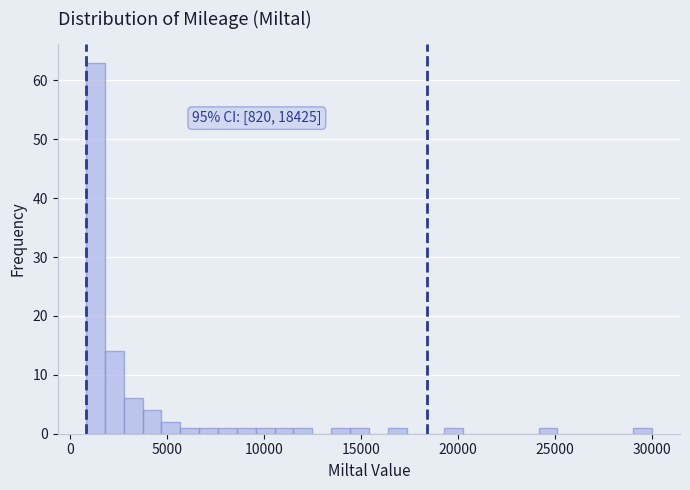

Around what value on the x-axis is the tallest bar? Give the approximate position of its centre, as read against the axis.

1500